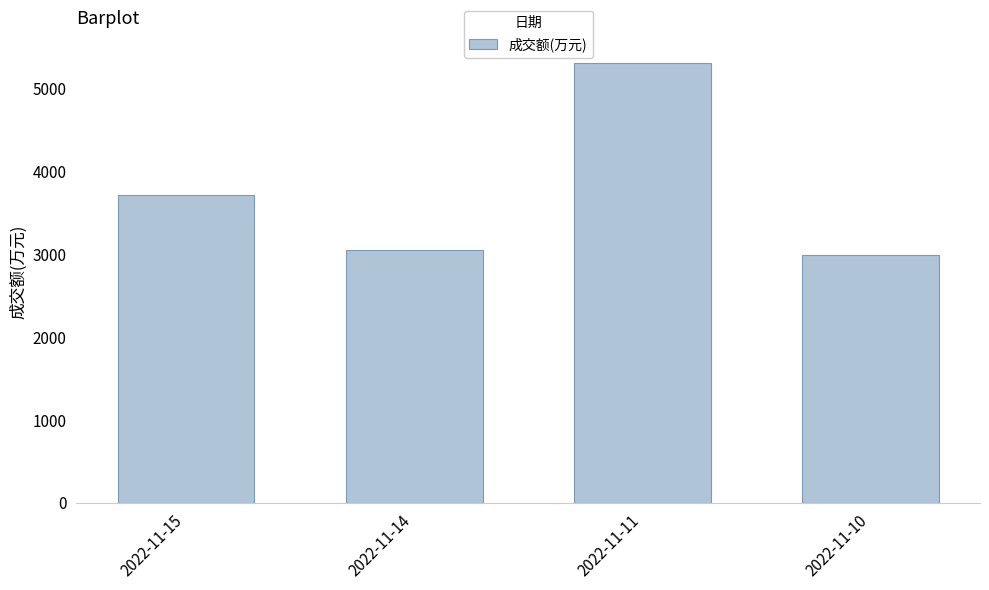

What is the change in value from 2022-11-14 to 2022-11-11?

+2267